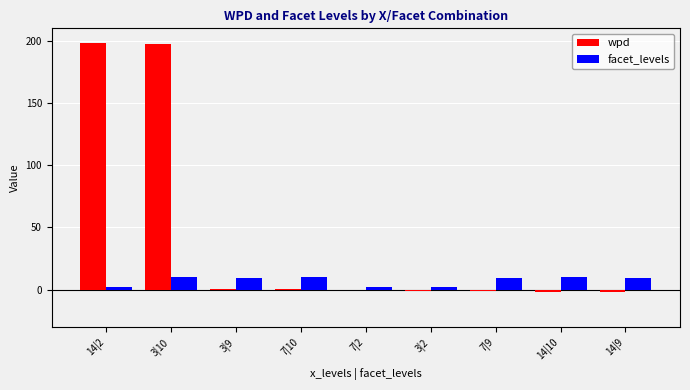

What is the maximum value shown in the chart?

198.3